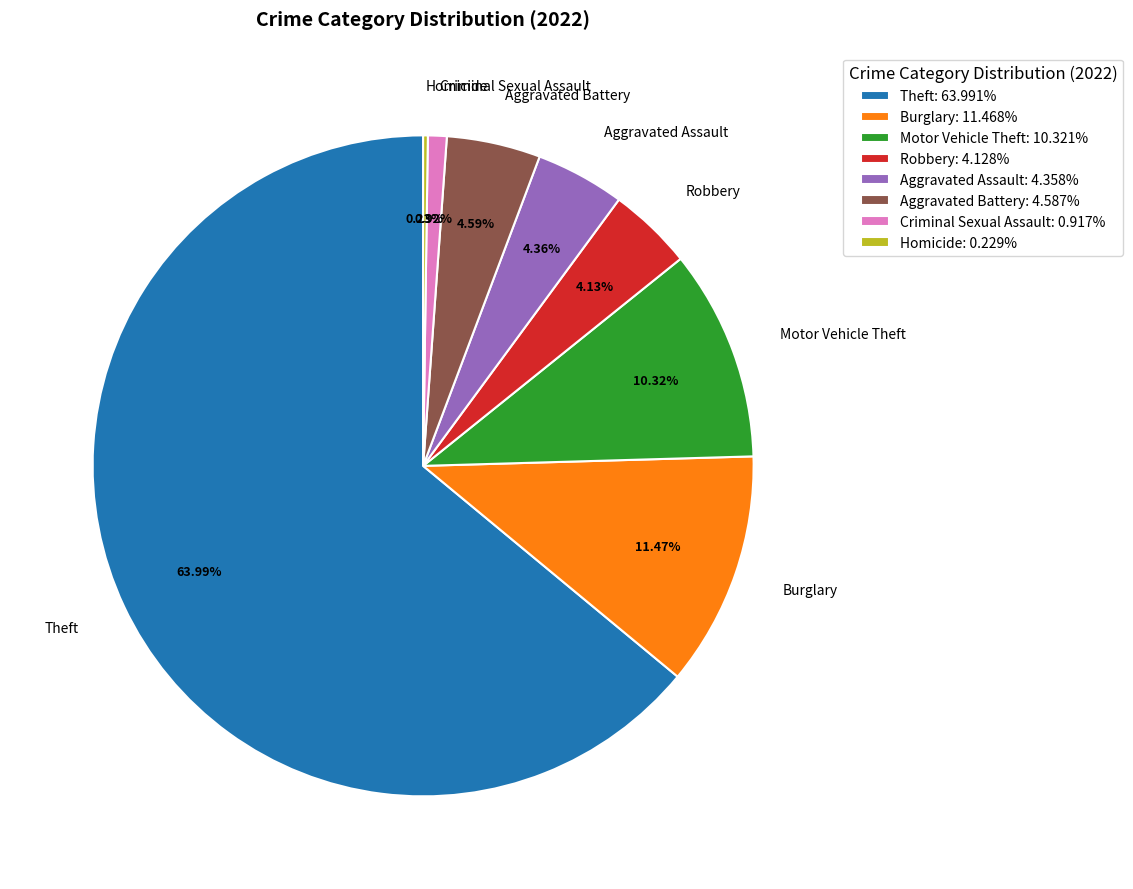

Is the sum of Aggravated Assault: 4.358% and Burglary: 11.468% greater than half?

No